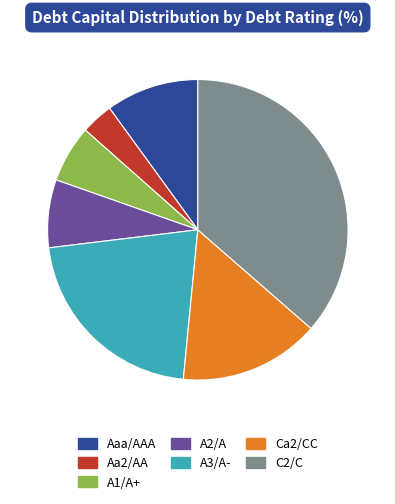

How many segments does this pie chart have?

7